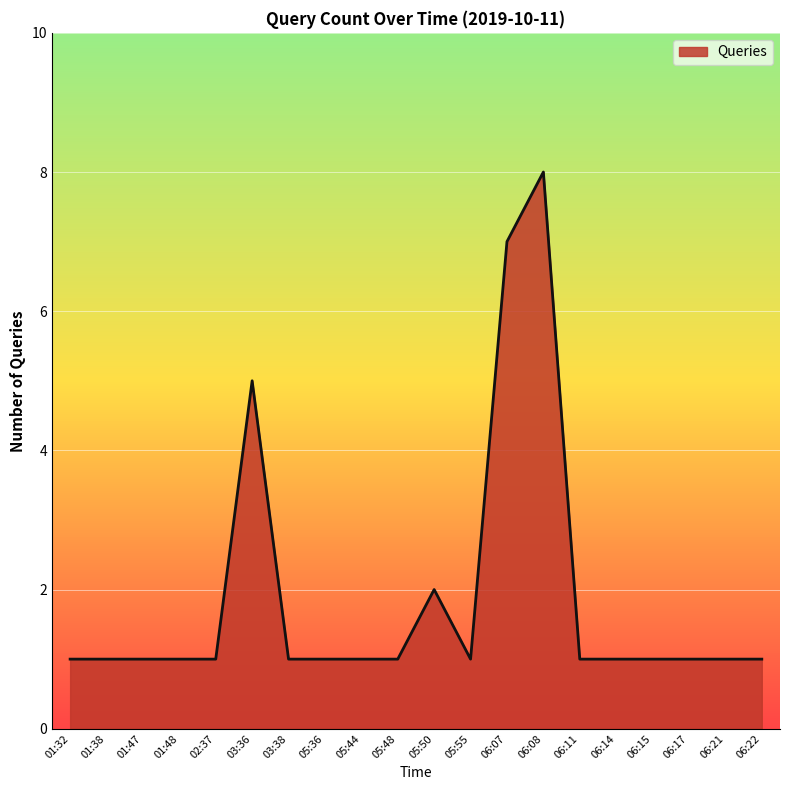

How many distinct data groups are displayed?

1